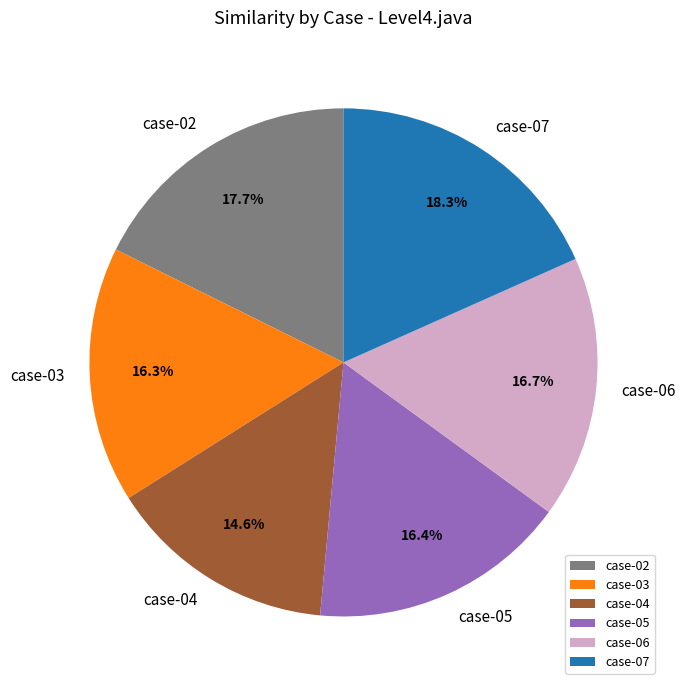

To the nearest percent, what percentage of the pie is case-05?

16%